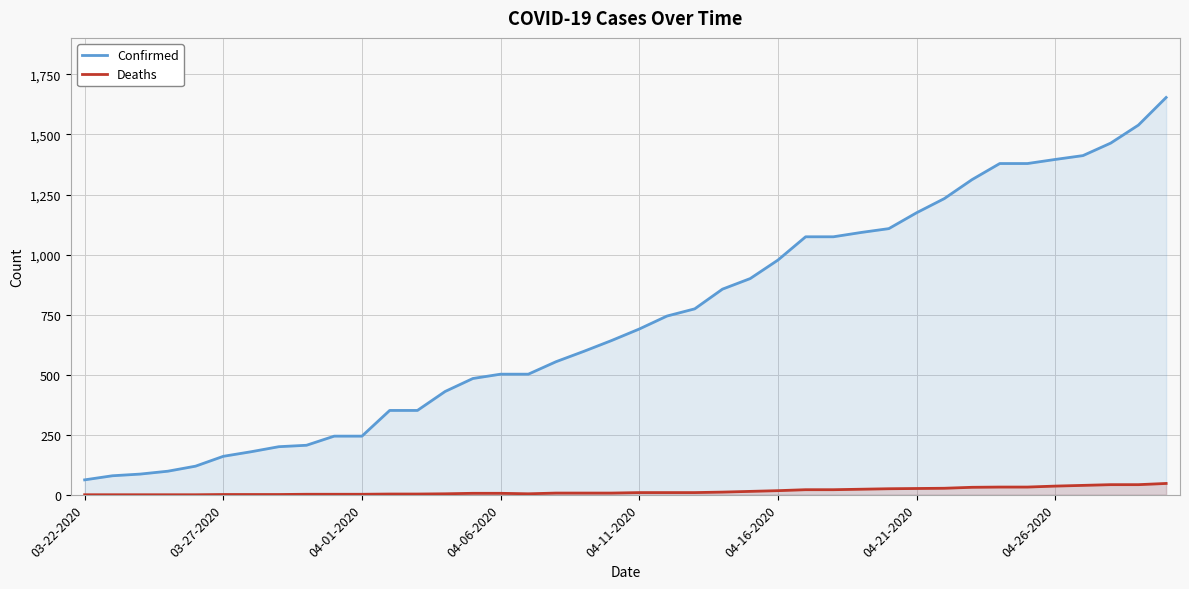

What is the difference between the maximum and minimum values in the Confirmed series?

1592